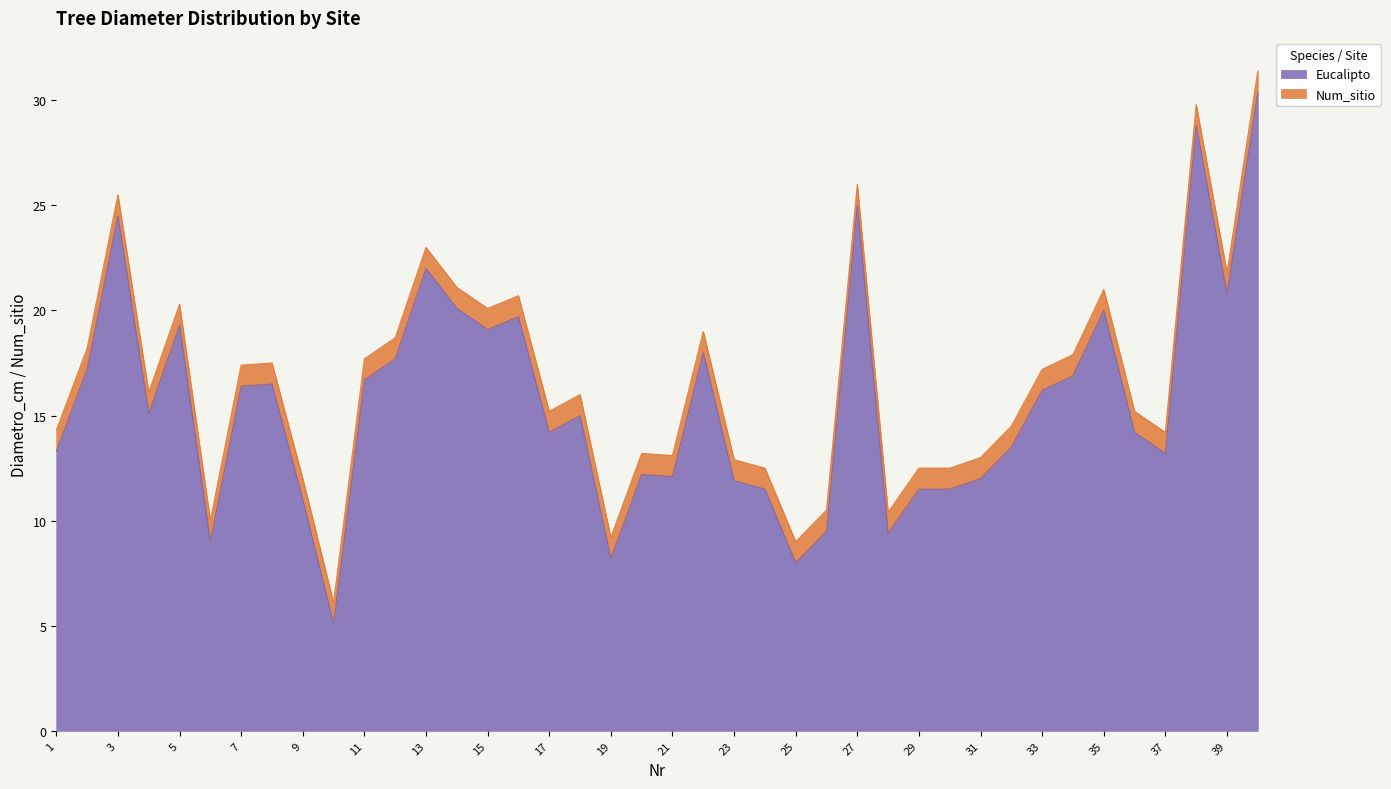

At which category does the data reach its first local valley?

4